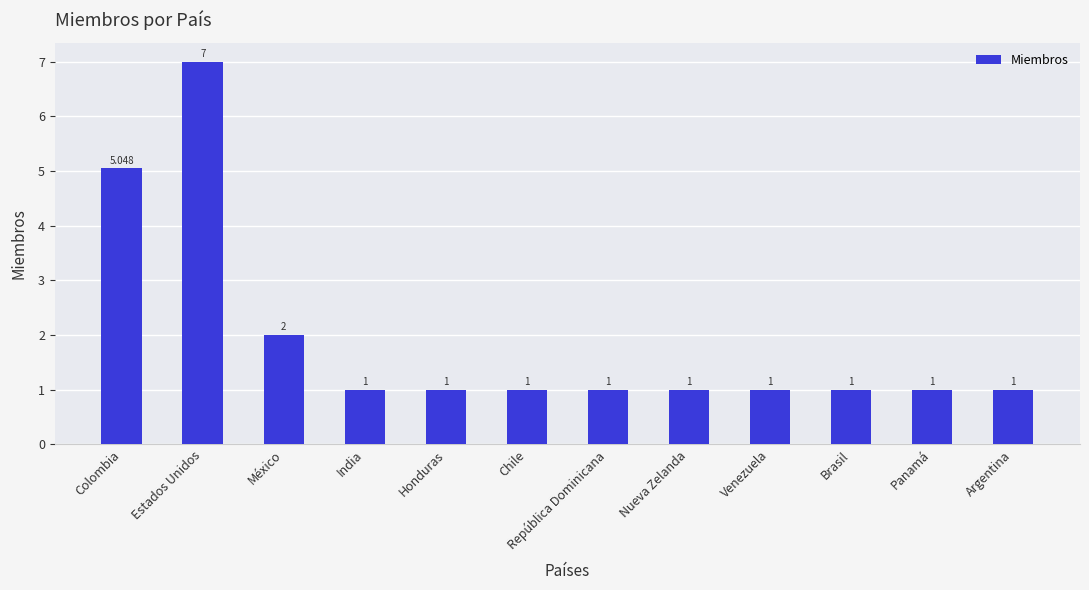

What is the value of the 2nd bar from the left?

7.0